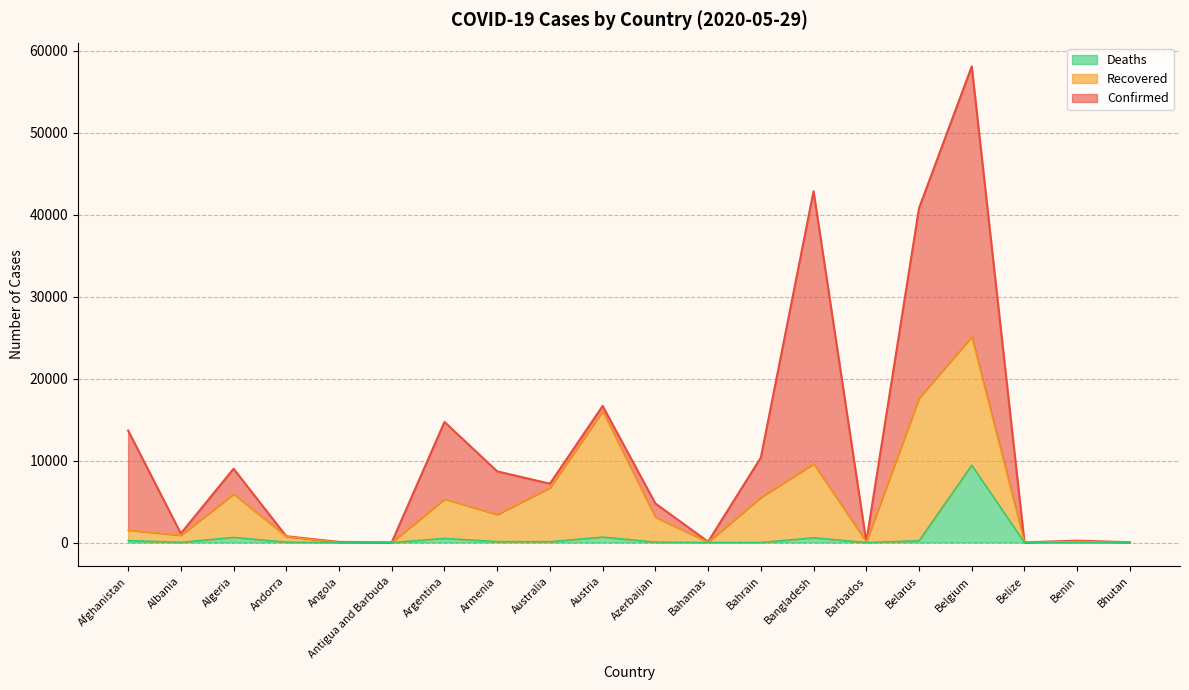

The Deaths series shows 5 at Bahamas. True or false?

False